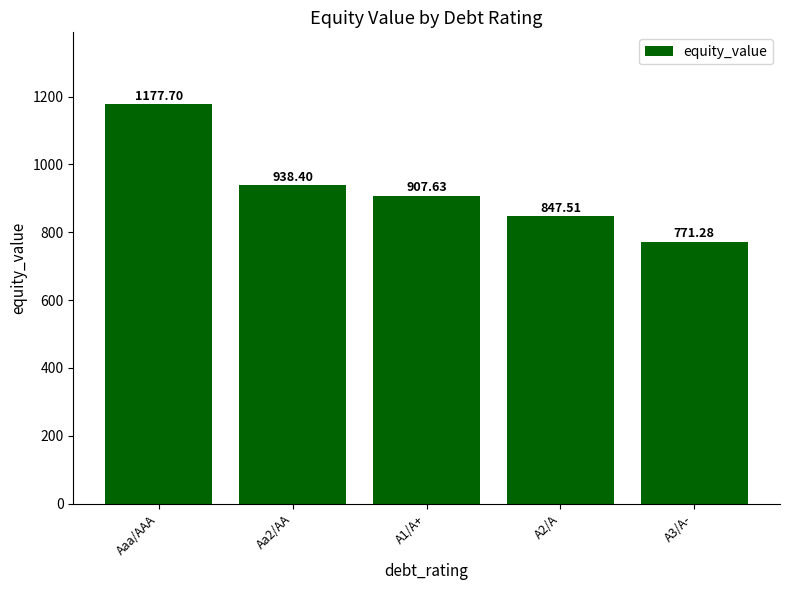

Rank the categories by value from lowest to highest.

A3/A-, A2/A, A1/A+, Aa2/AA, Aaa/AAA